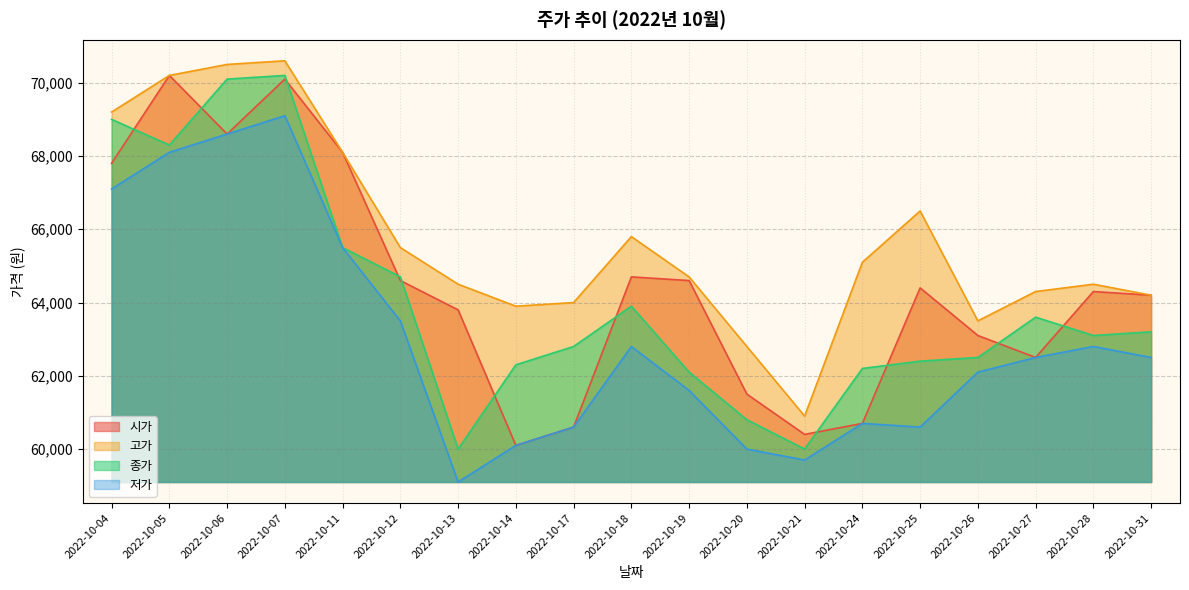

At 2022-10-27, list the series in order from largest to smallest.

고가, 종가, 시가, 저가